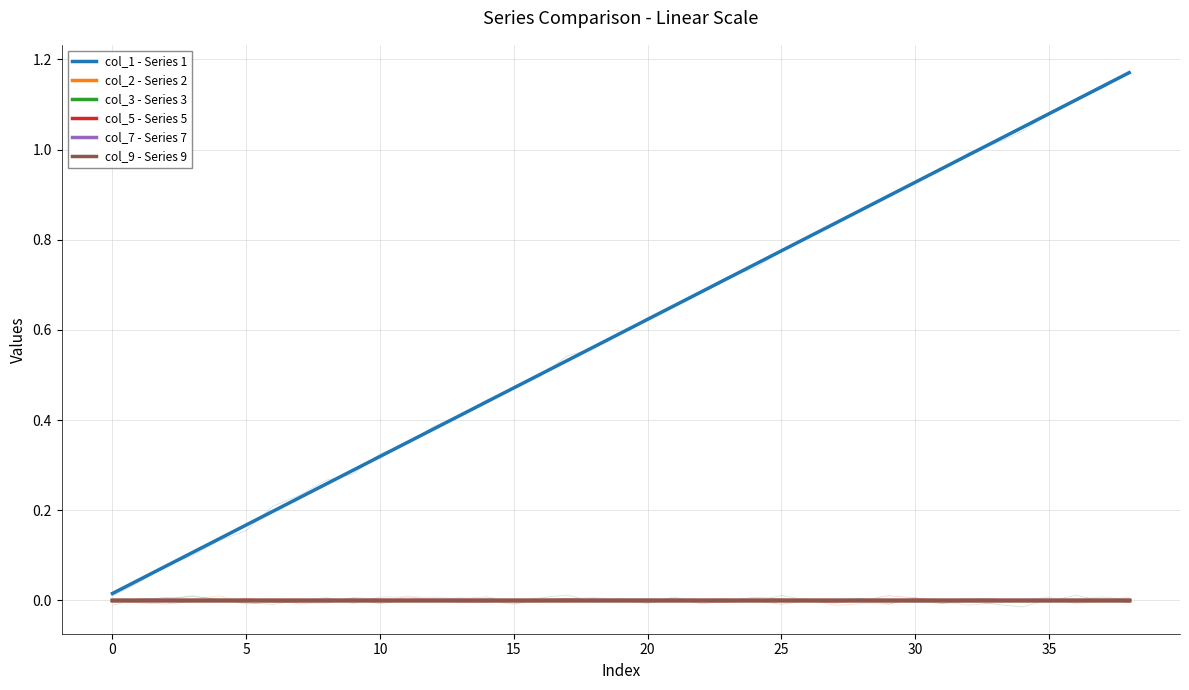

True or false: col_3 - Series 3 and col_1 - Series 1 cross at least once.

False